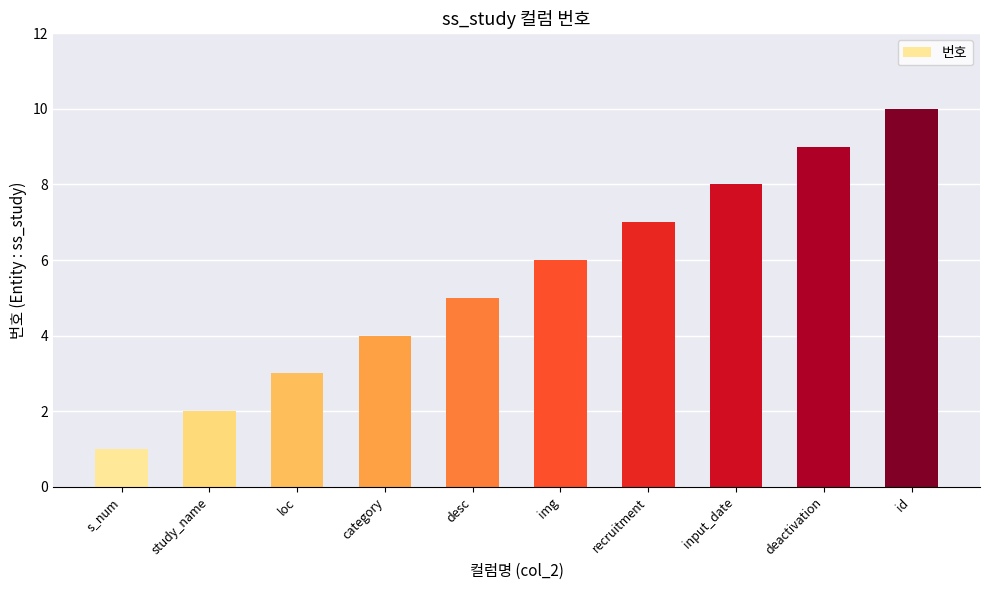

How many values are between 3 and 8?

6